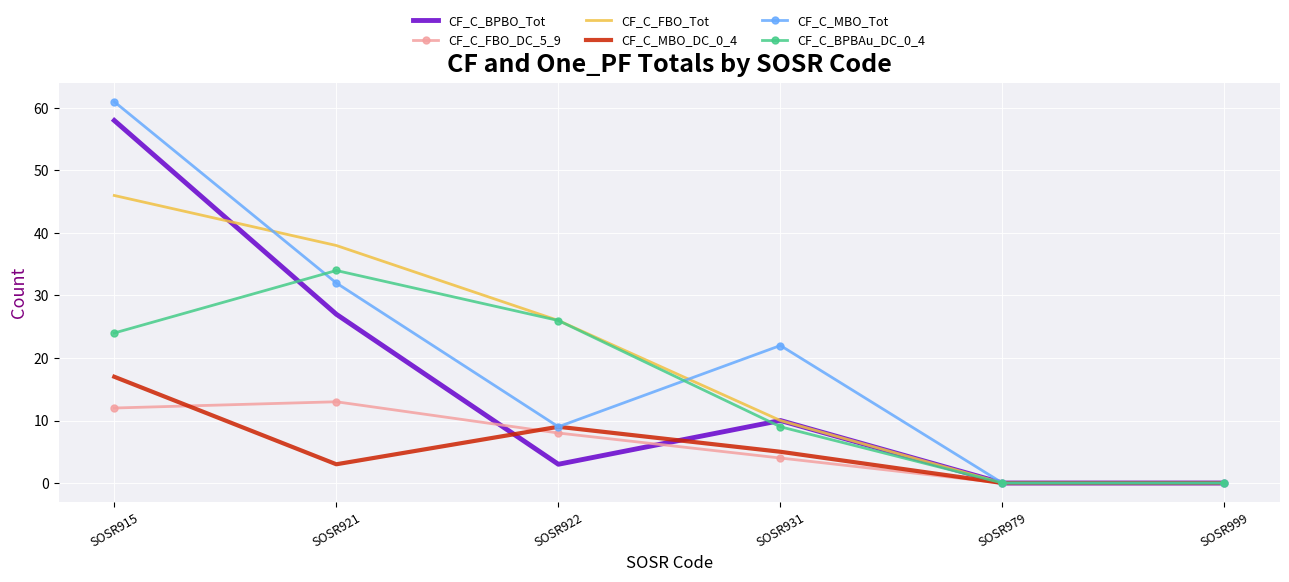

At which label does CF_C_FBO_DC_5_9 first exceed 8?

SOSR915